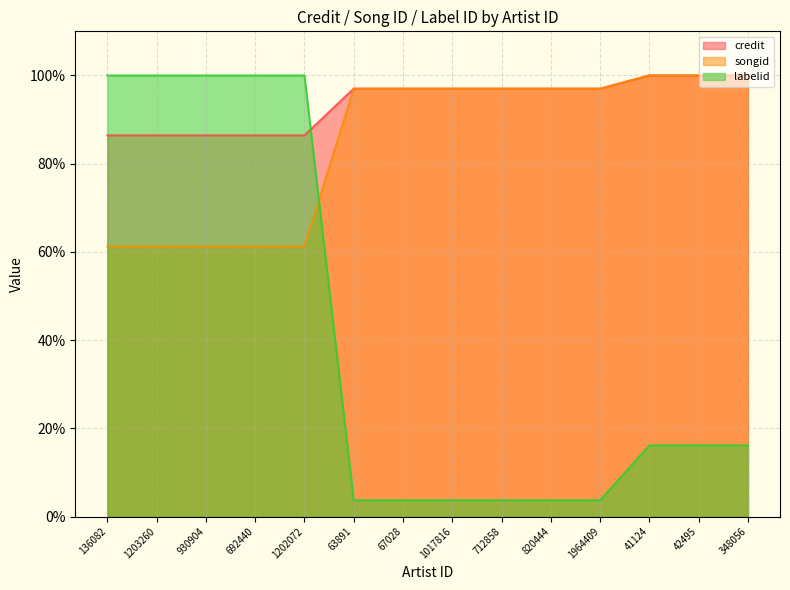

Is the value of labelid at 348056 greater than the value of songid at 136082?

No